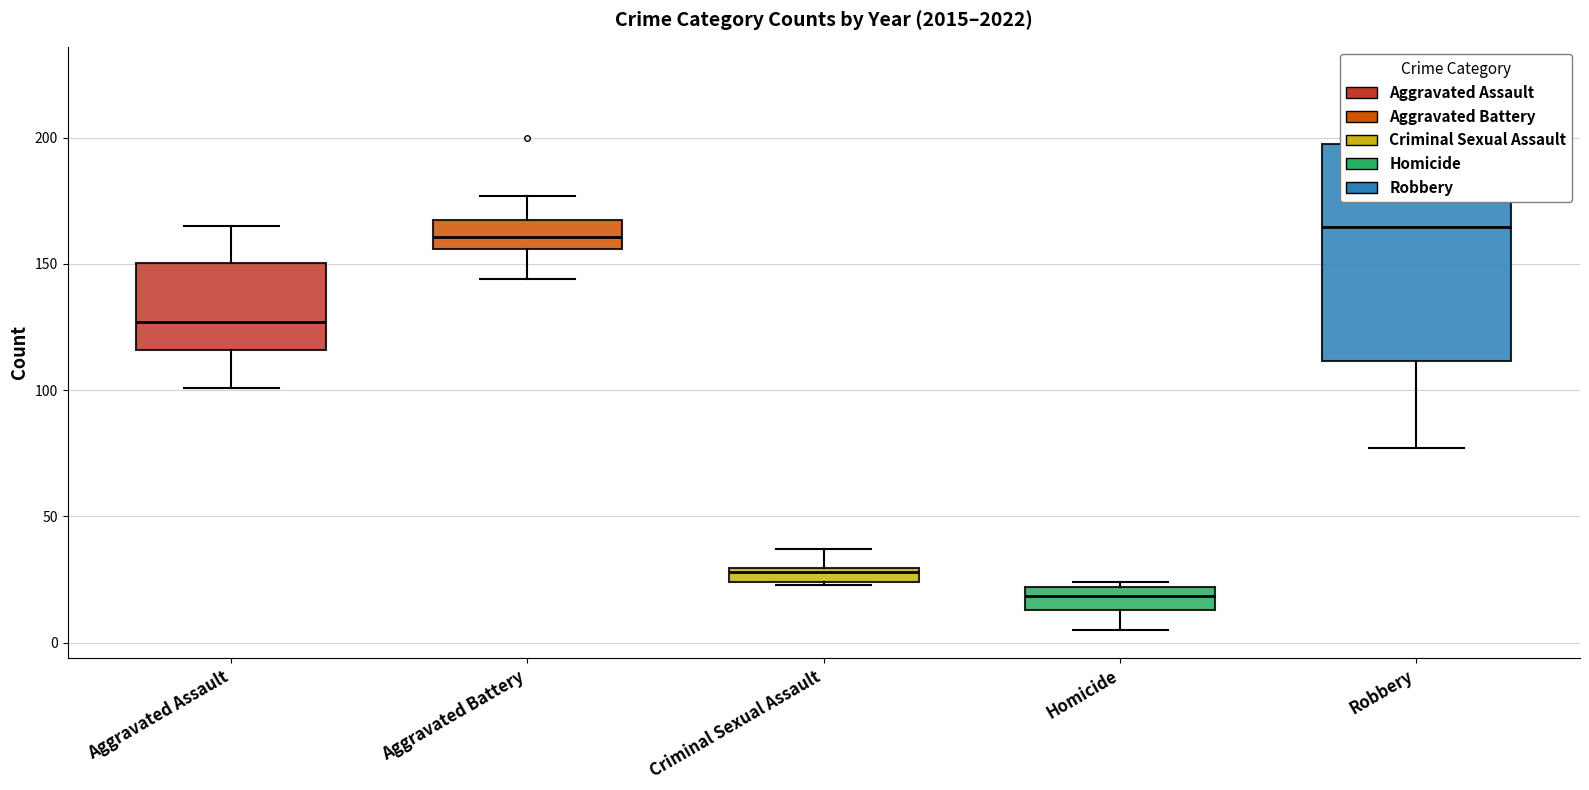

Are the bars horizontal?

No